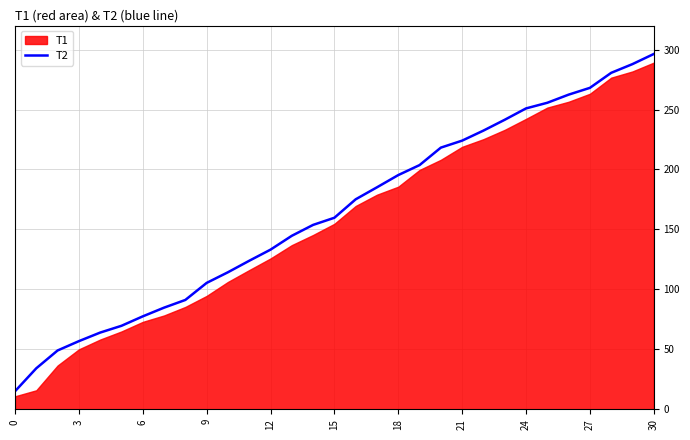

The chart shows a value of 154.4 at 22. True or false?

False